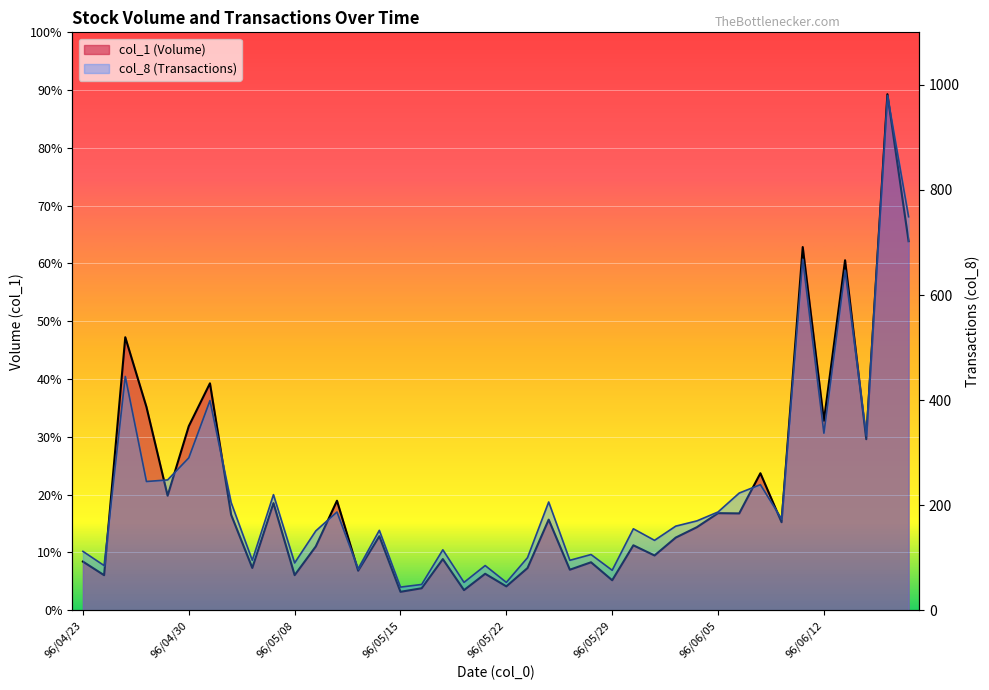

What is the label of the 23rd point from the left?

96/05/24